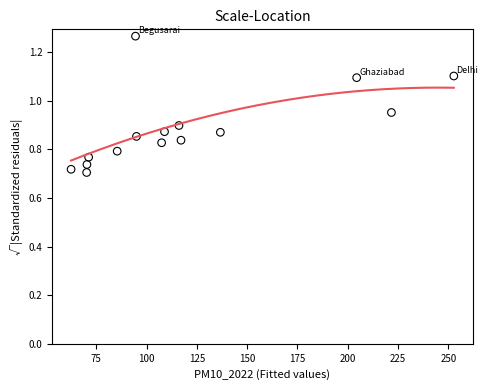

What is the range of Y values (max minus min)?

0.6